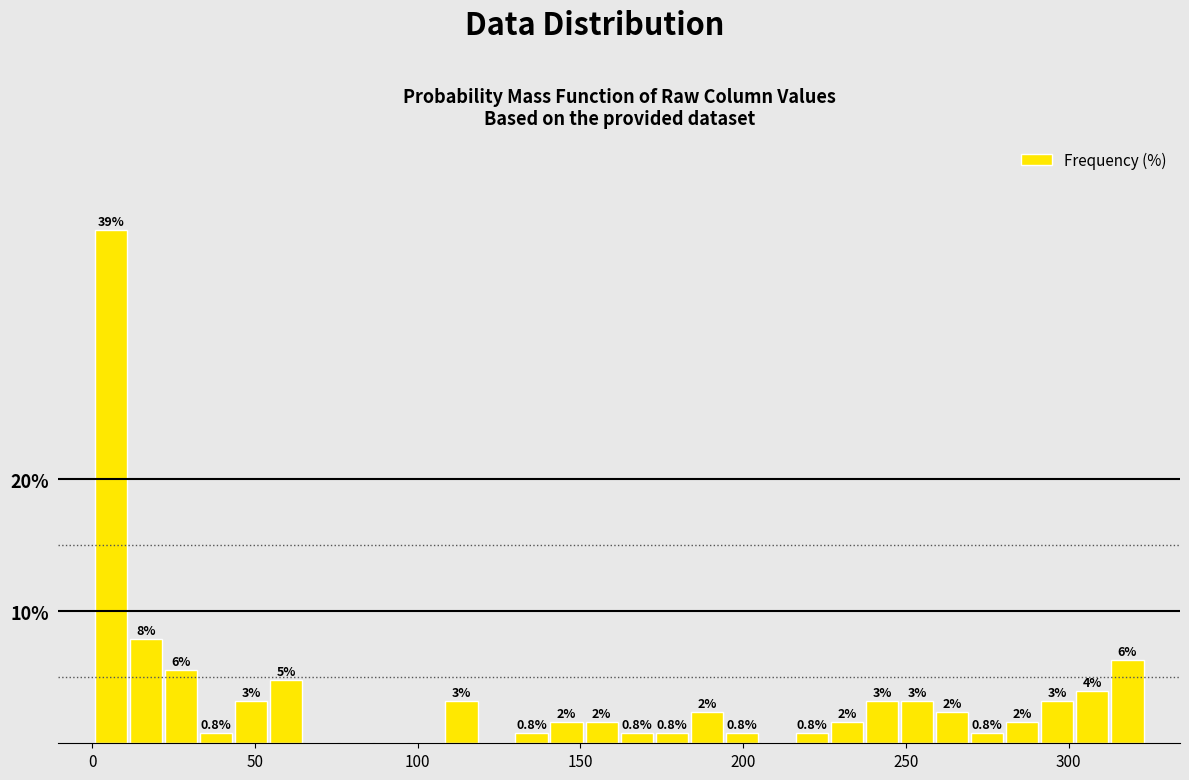

Read against the x-axis, roughly where is the centre of the tallest bar?

5